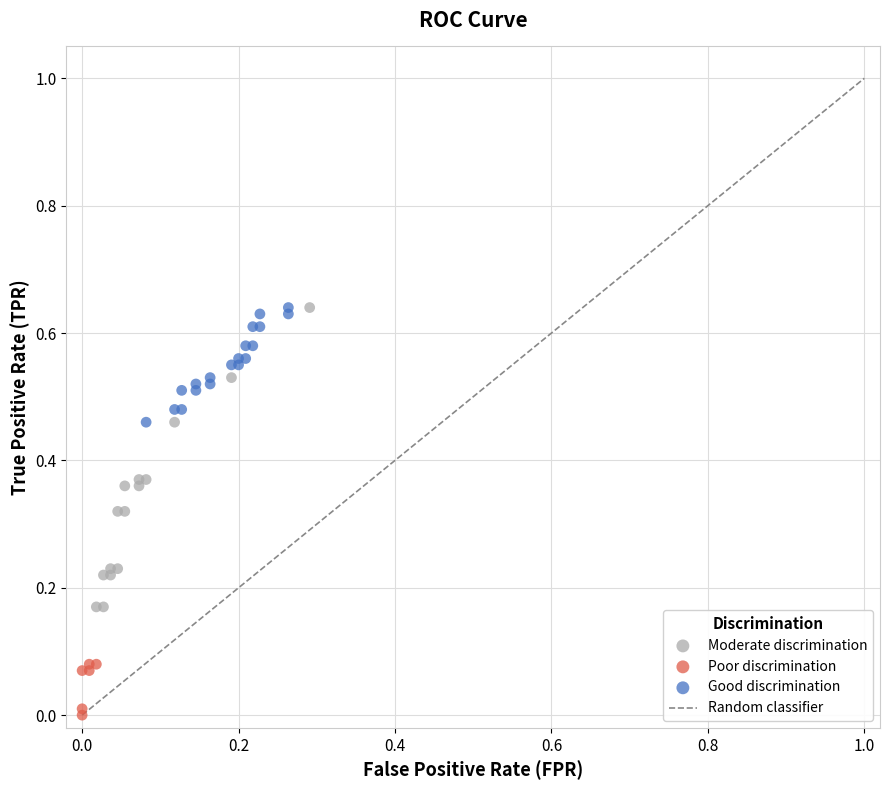

Which series contains the lowest Y value?

Poor discrimination